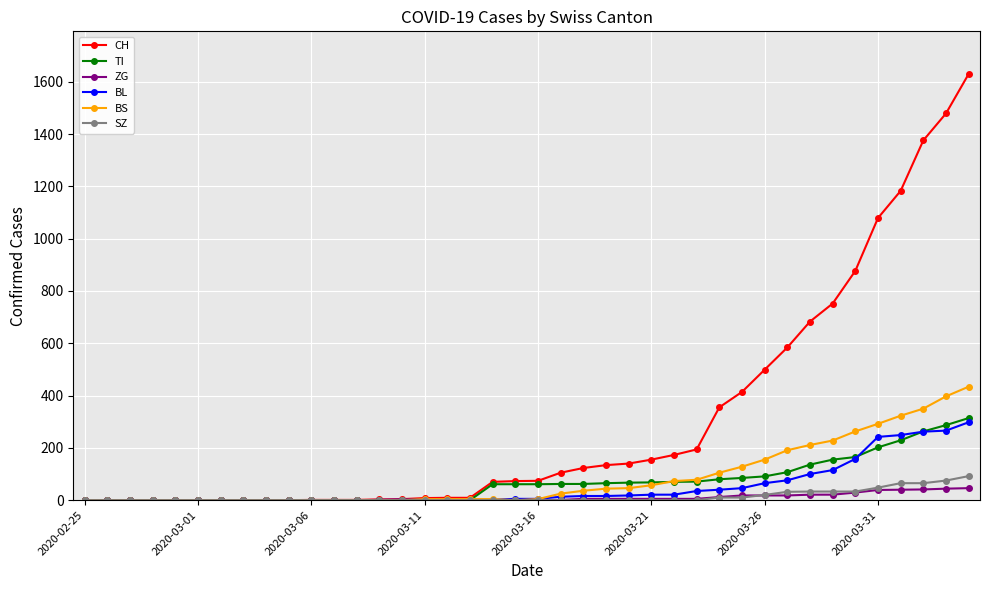

What is the value of the BL point at the 26th from the left?

21